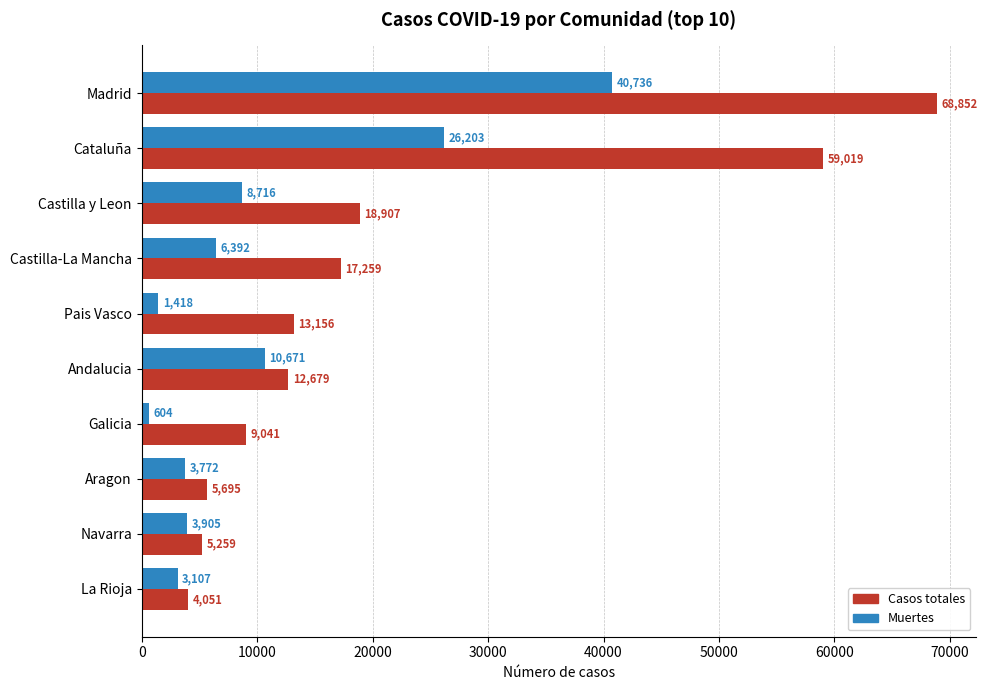

Rank the series by their maximum value, from lowest to highest.

Muertes, Casos totales